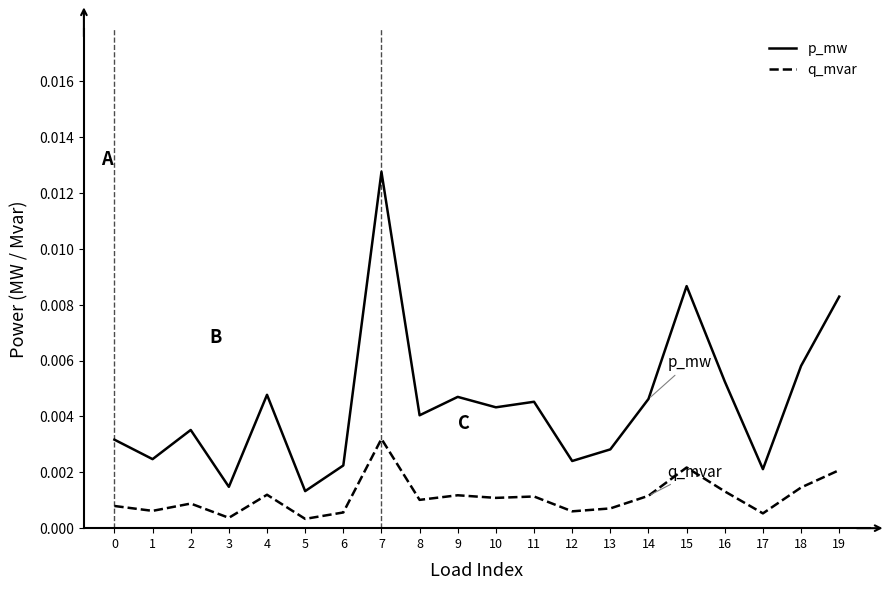

True or false: p_mw has more than 0 points higher than both neighbors.

True